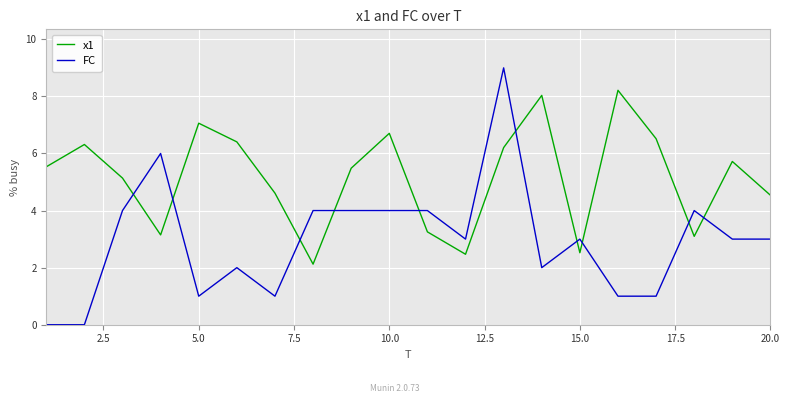

Which series has the largest range (max minus min)?

FC